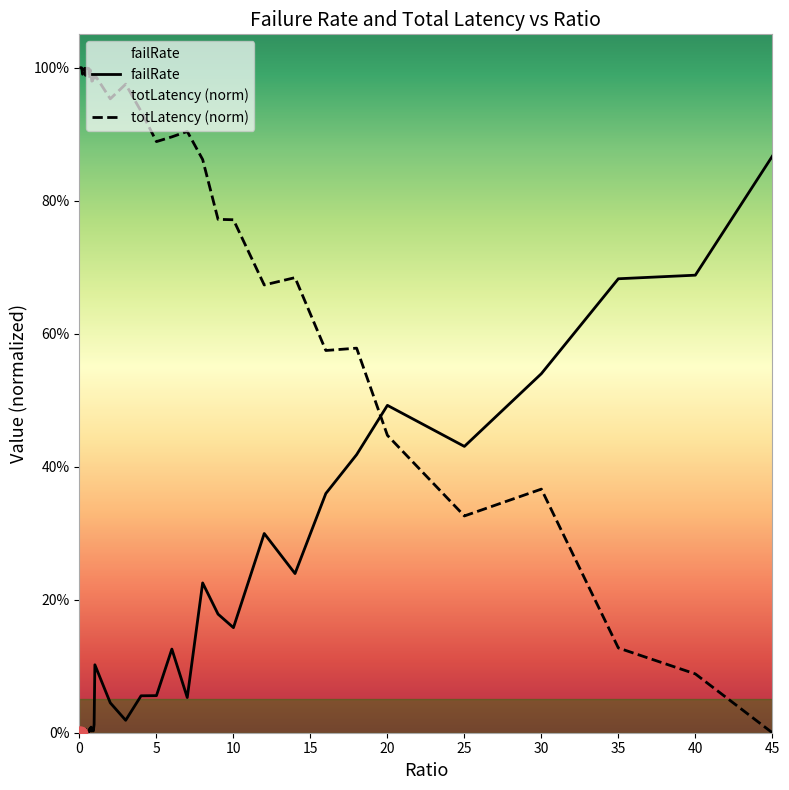

What is the total value across all series at 18?

1.0